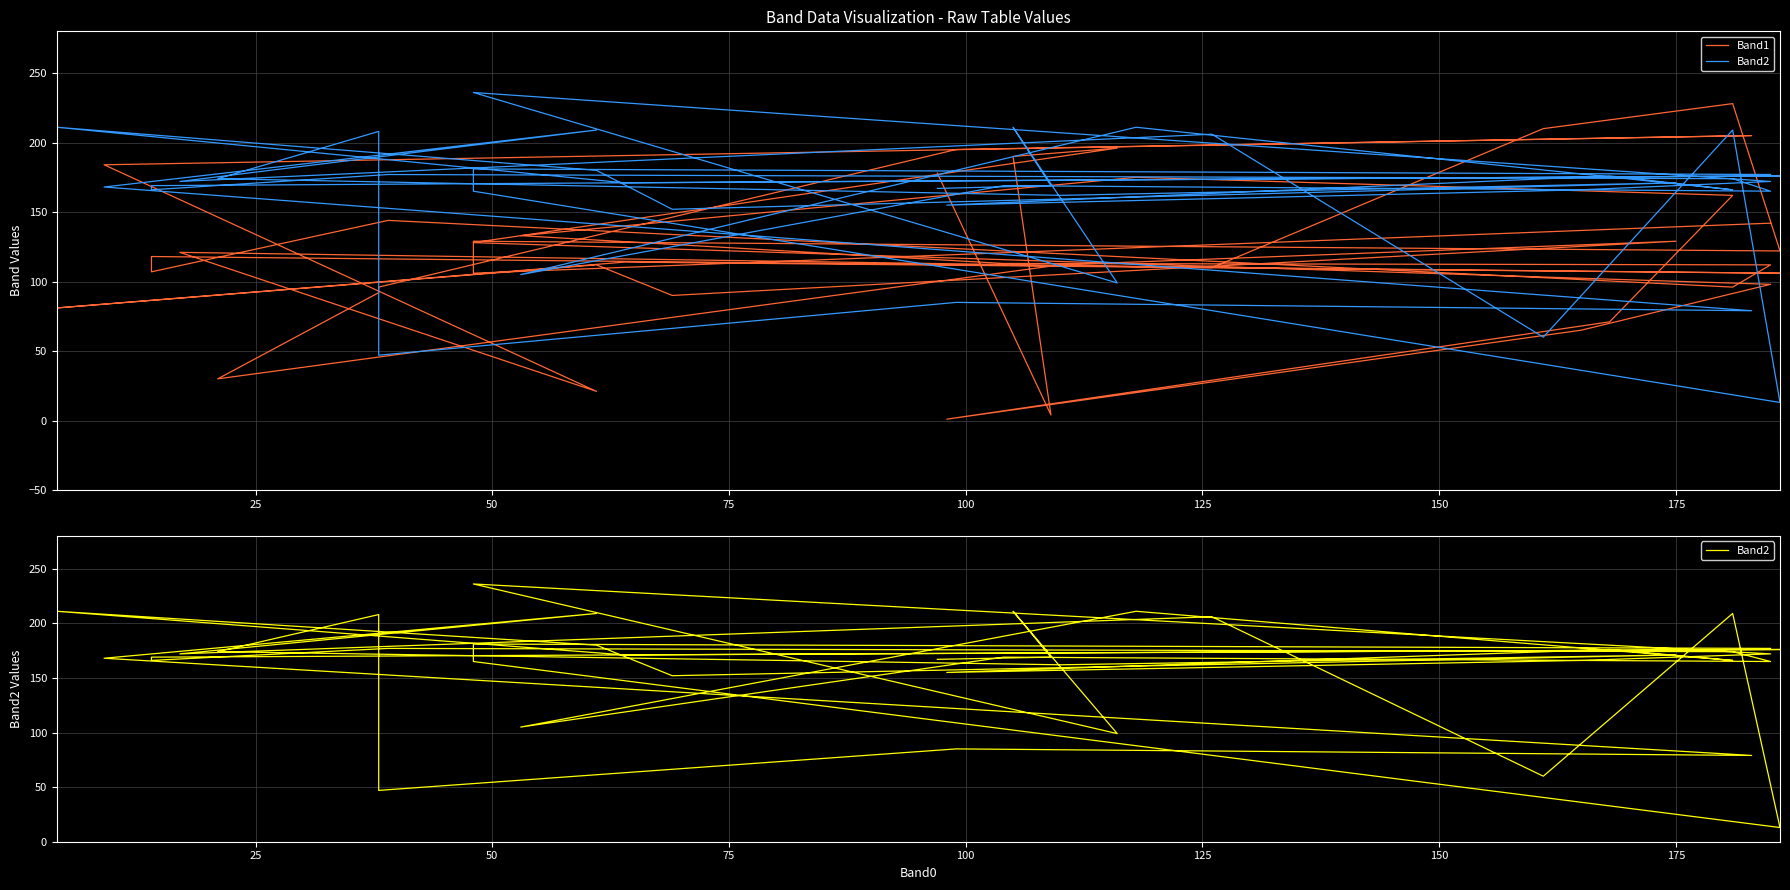

What is the difference between the maximum and minimum values in the Band1 series?

227